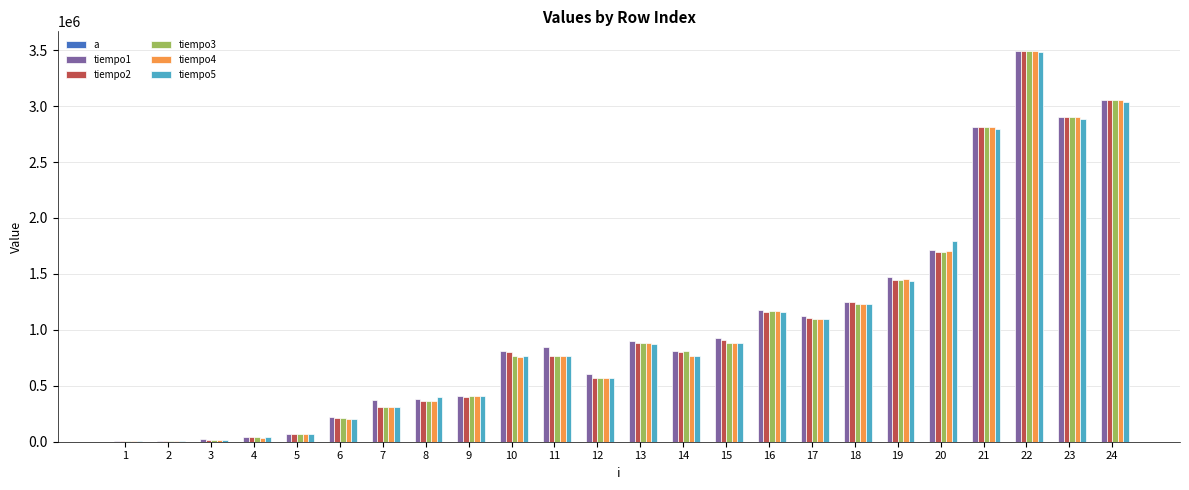

What is the sum of the a values at 11 and 23?

650